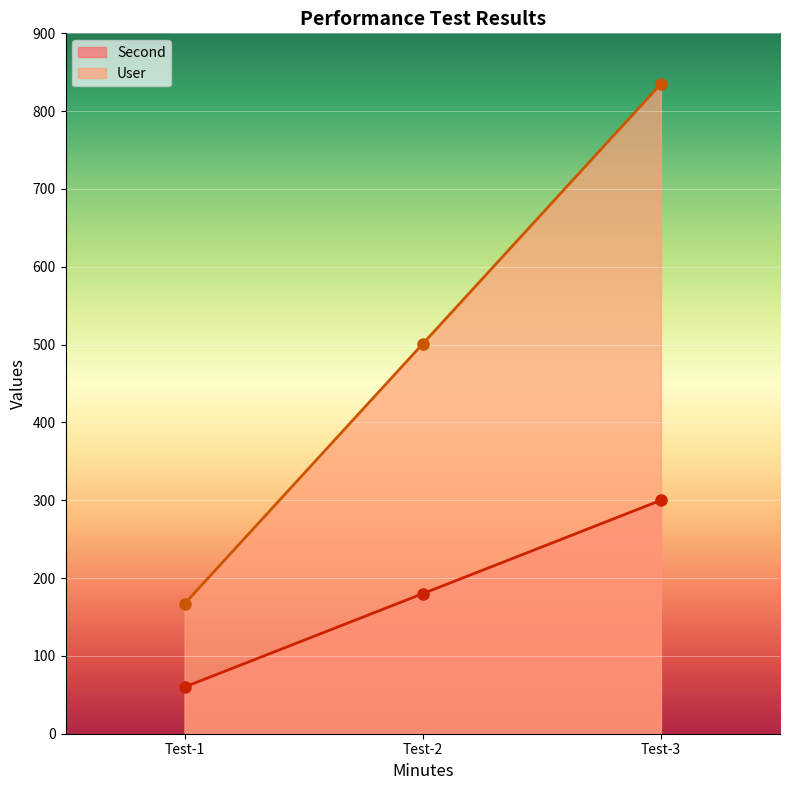

What is the average value of the User series?

501